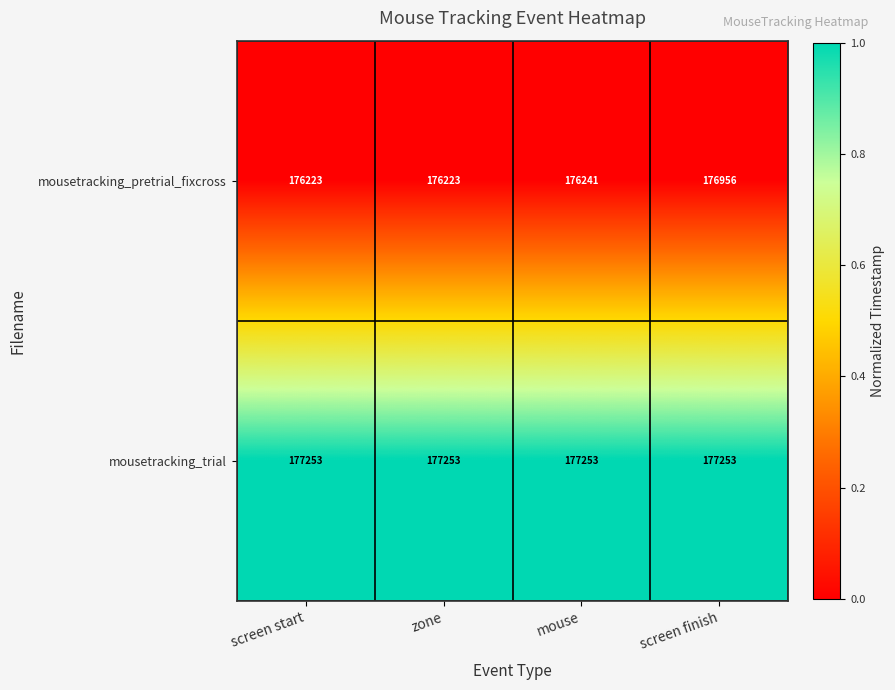

What value does the mousetracking_pretrial_fixcross series have at mouse?

176241